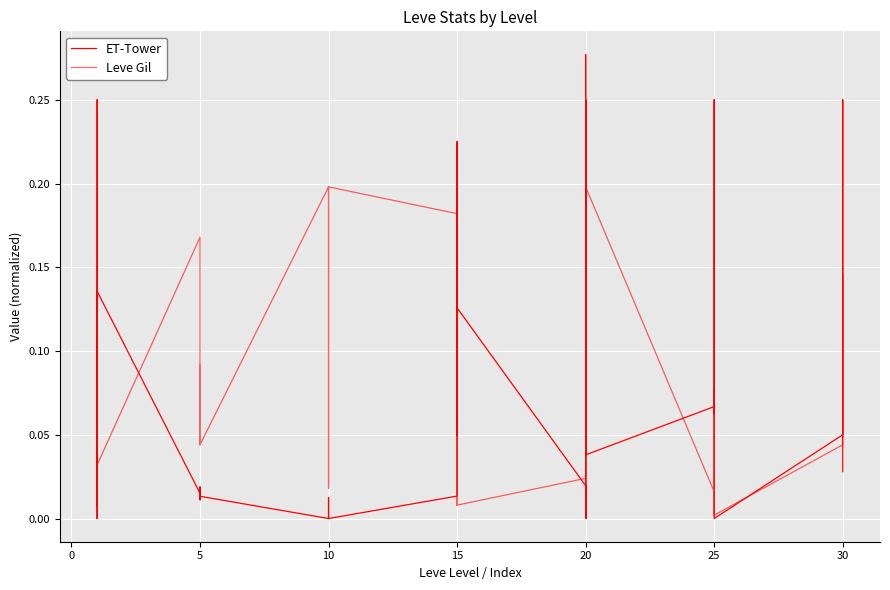

The Leve Gil series shows 0.0 at 20. True or false?

True